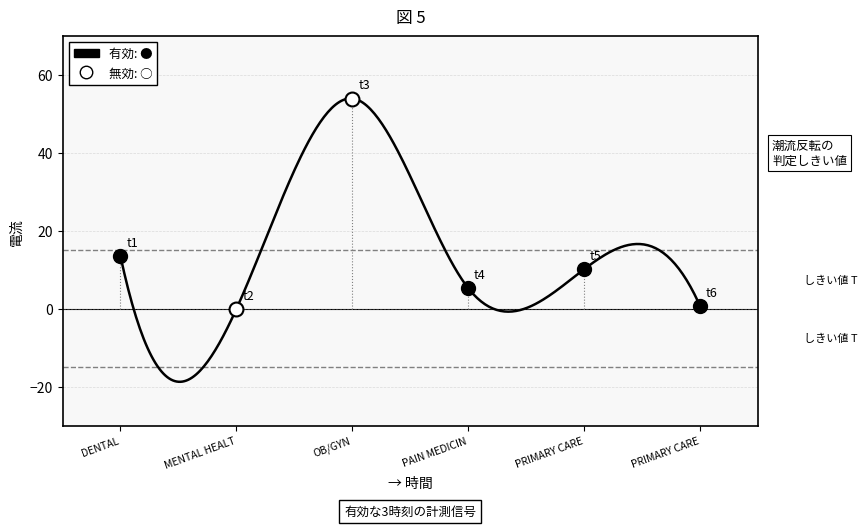

What is the difference between the maximum and minimum values?

72.7